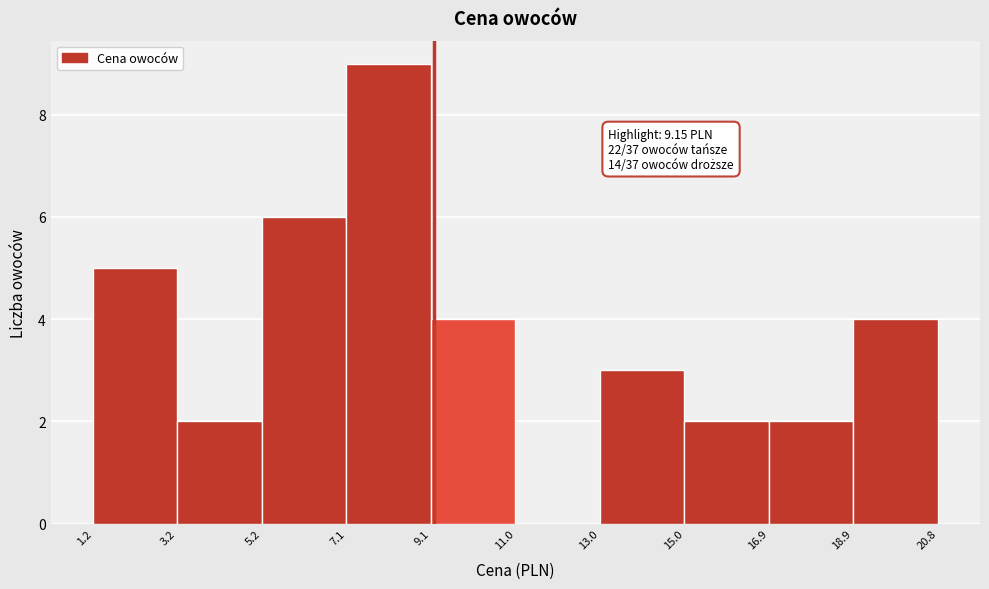

Over which range of the x-axis is the bar tallest?

7.1 to 9.1